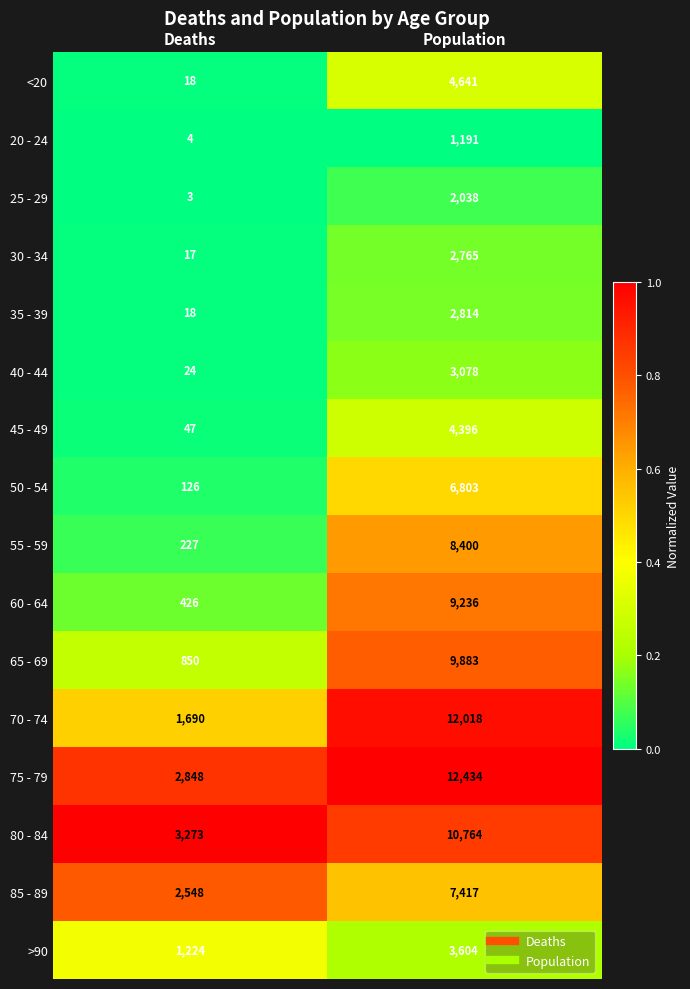

What value does the 60 - 64 series have at Population, to the nearest 50?

9250